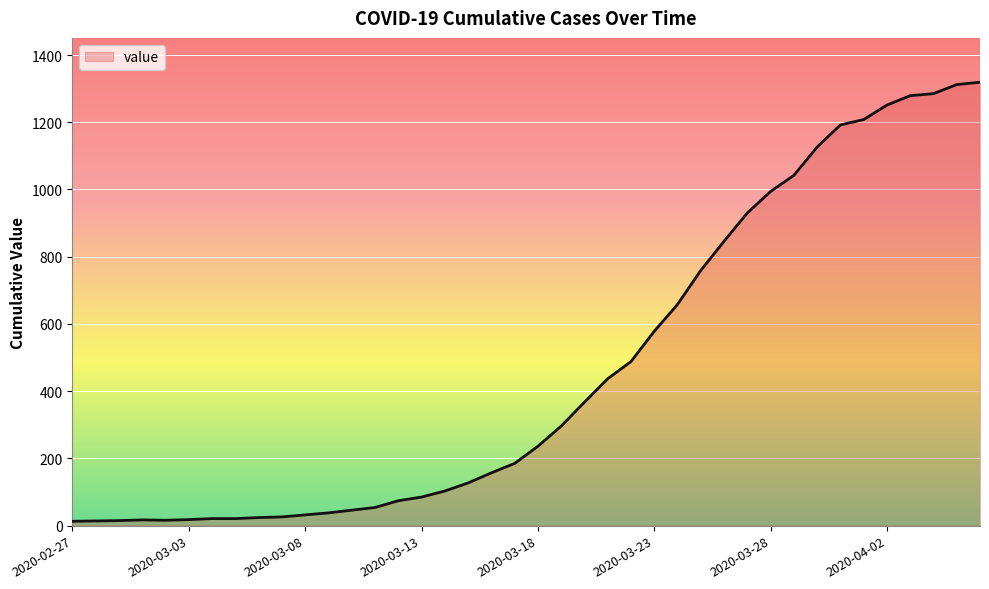

What is the maximum value shown in the chart?

1319